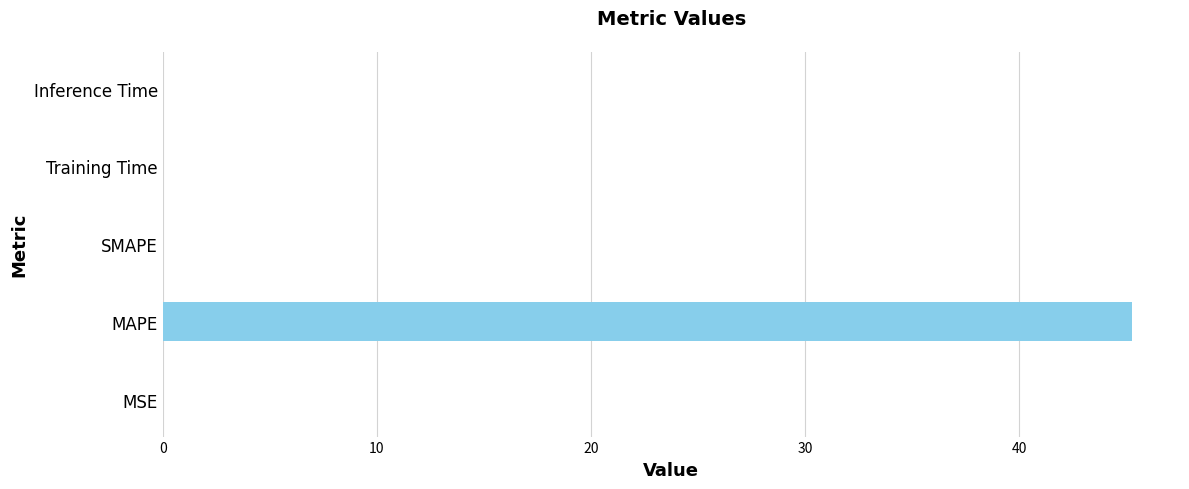

Which label corresponds to the largest value in the chart?

MAPE